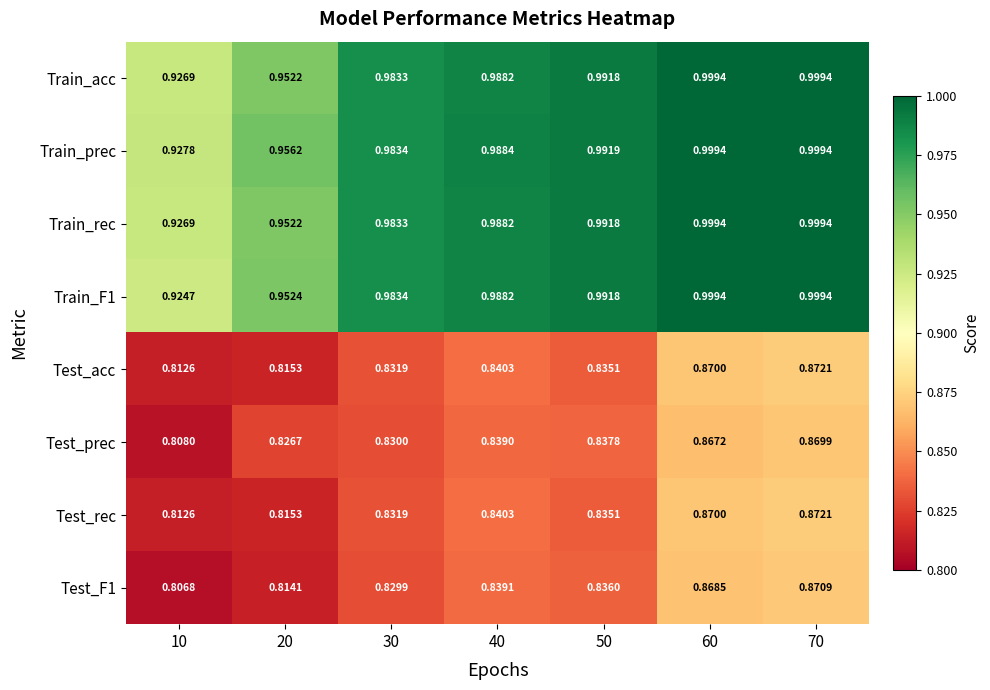

Is the value of Test_rec at 30 greater than the value of Train_prec at 40?

No